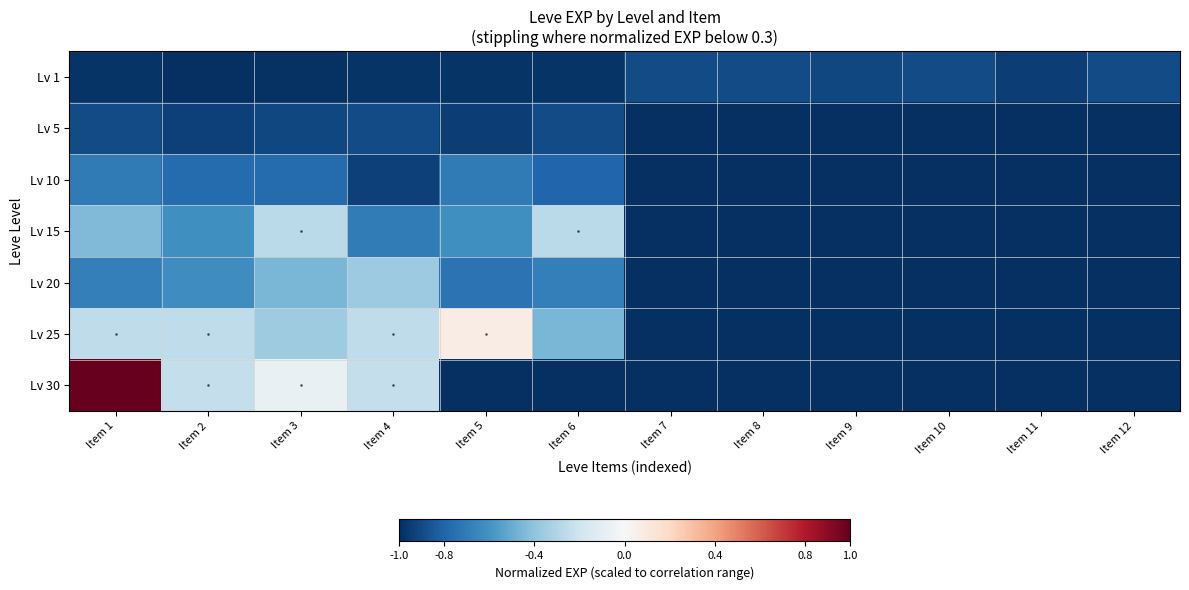

What is the greatest value displayed?

1.0